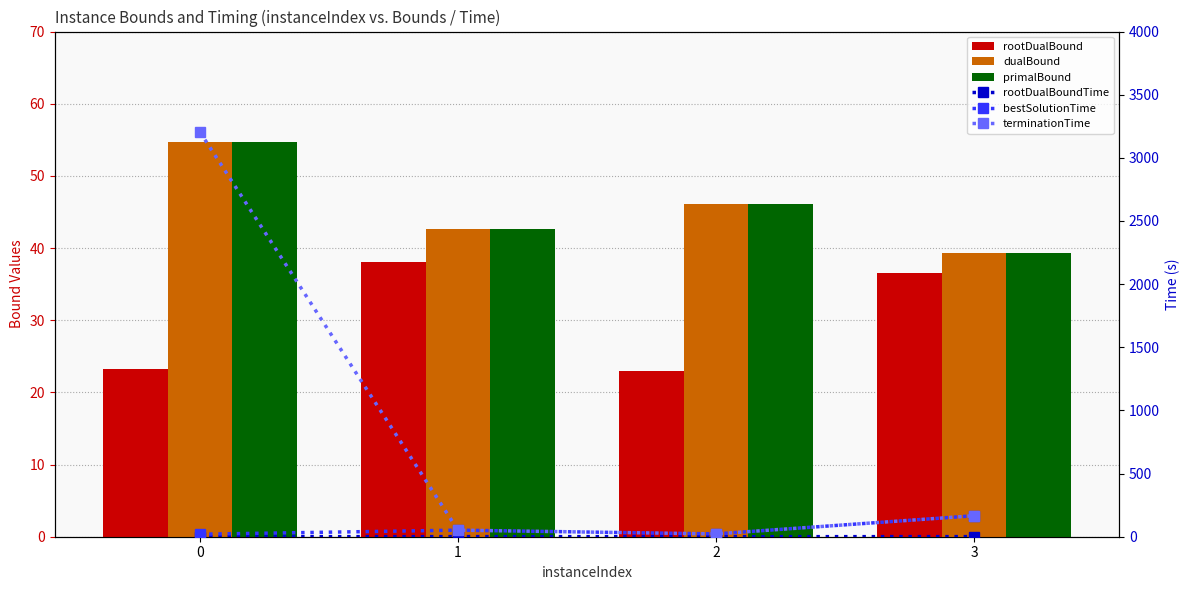

What are all the series names shown in the legend?

rootDualBound, dualBound, primalBound, rootDualBoundTime, bestSolutionTime, terminationTime